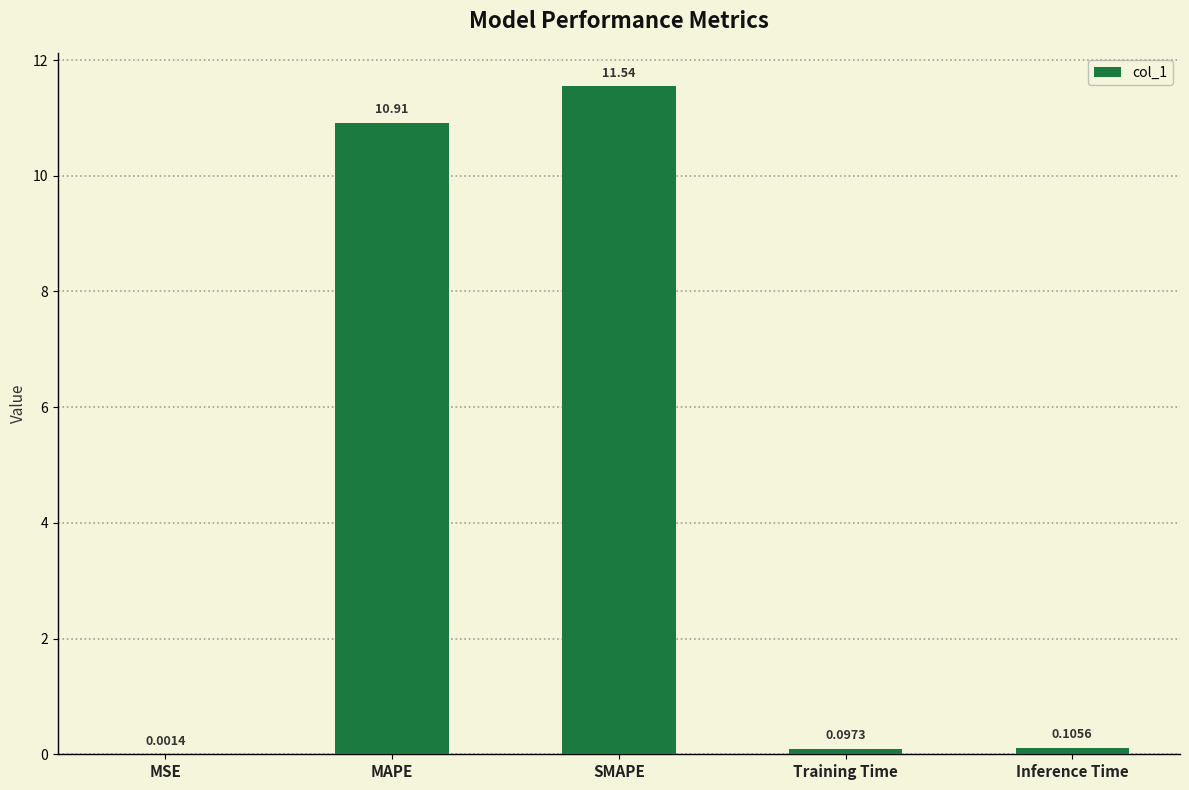

At which label is the value closest to 5?

Inference Time